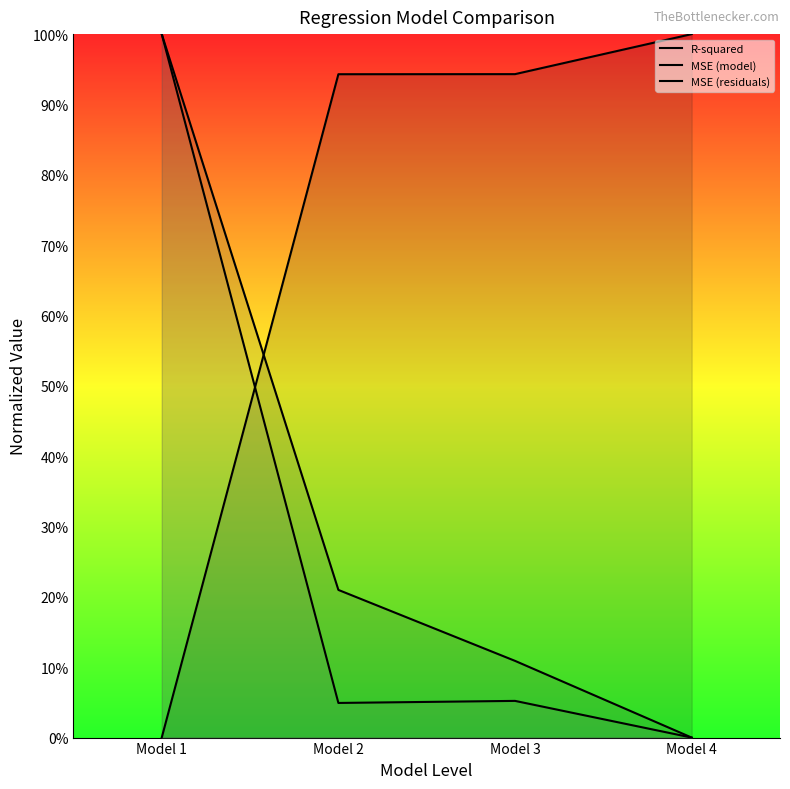

True or false: MSE (model) has a value of -0.3 at Model 4.

False